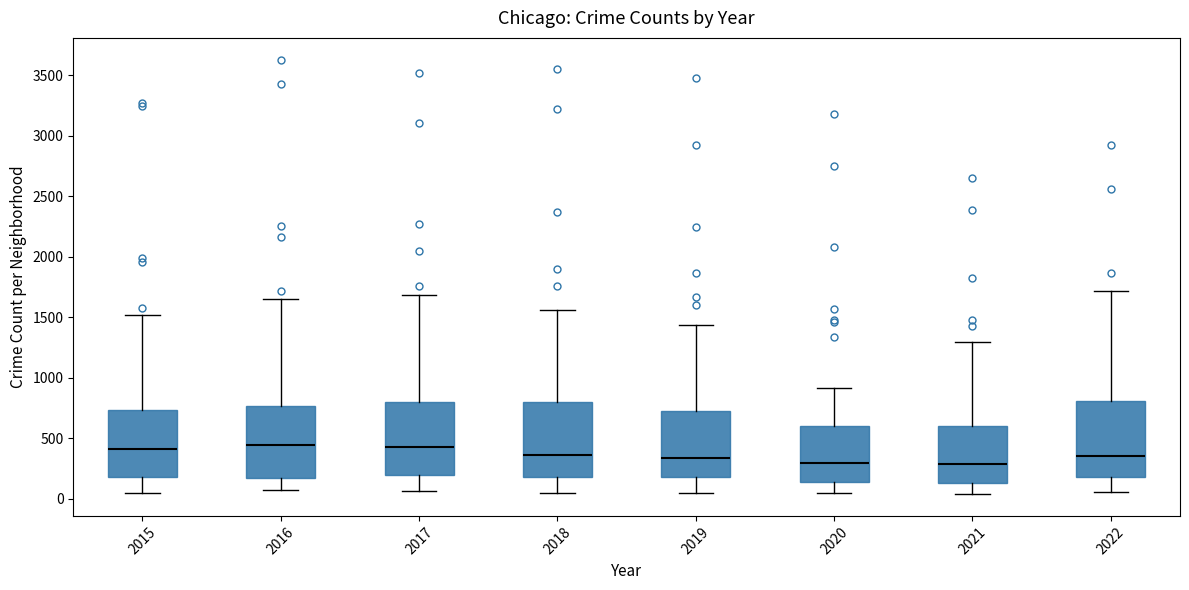

Where does the upper whisker of the box at x = 2017 end on the y-axis? The values are not printed on the chart, so give them approximately, as read against the axis.

1700